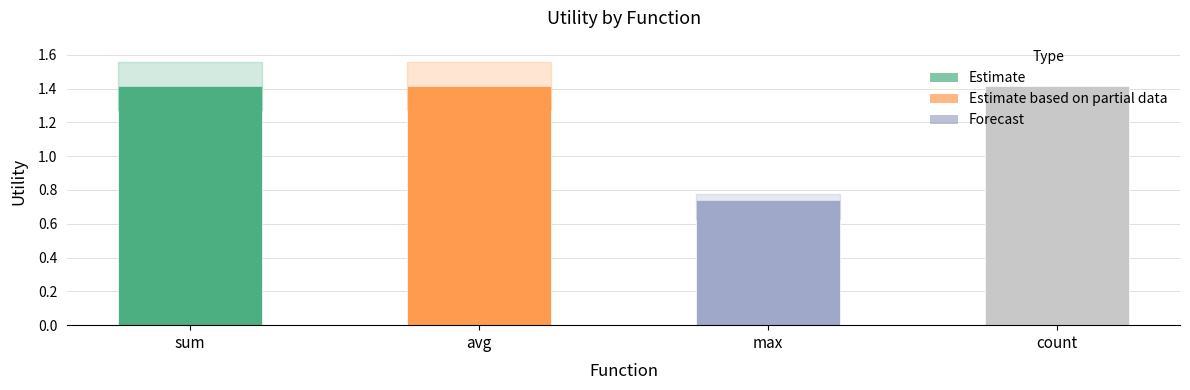

List the labels in order of value, largest first.

sum, avg, count, max